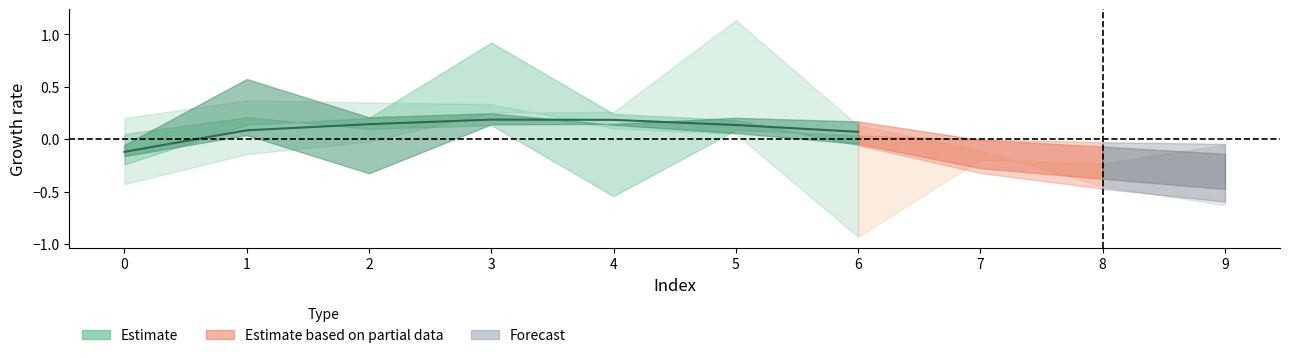

List the labels in order of col_1 value, smallest first.

9, 8, 7, 6, 5, 4, 3, 2, 0, 1